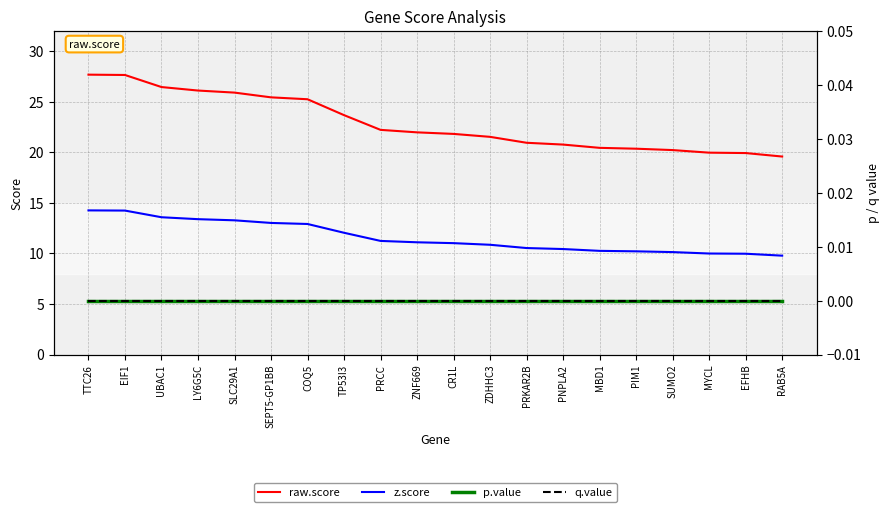

Between SUMO2 and MYCL, which series saw the biggest shift?

raw.score